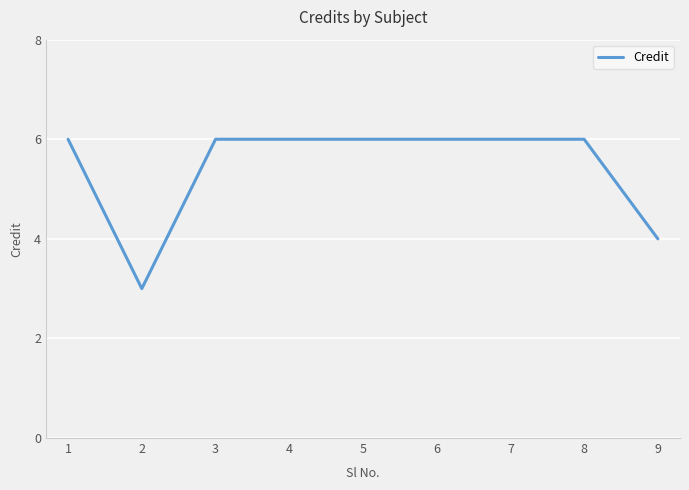

Does the chart display data point markers on the line(s)?

No